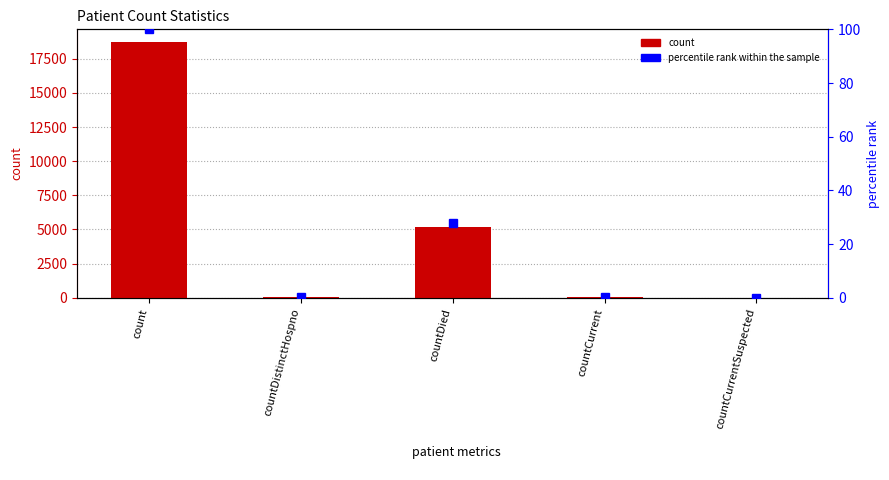

The value of percentile rank within the sample at count is 35.8. True or false?

False